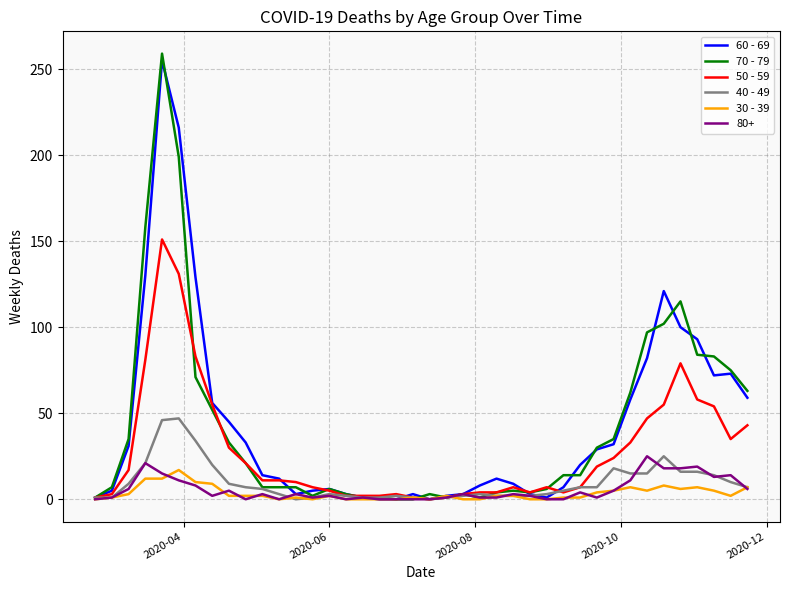

What is the maximum value shown in the chart?

259